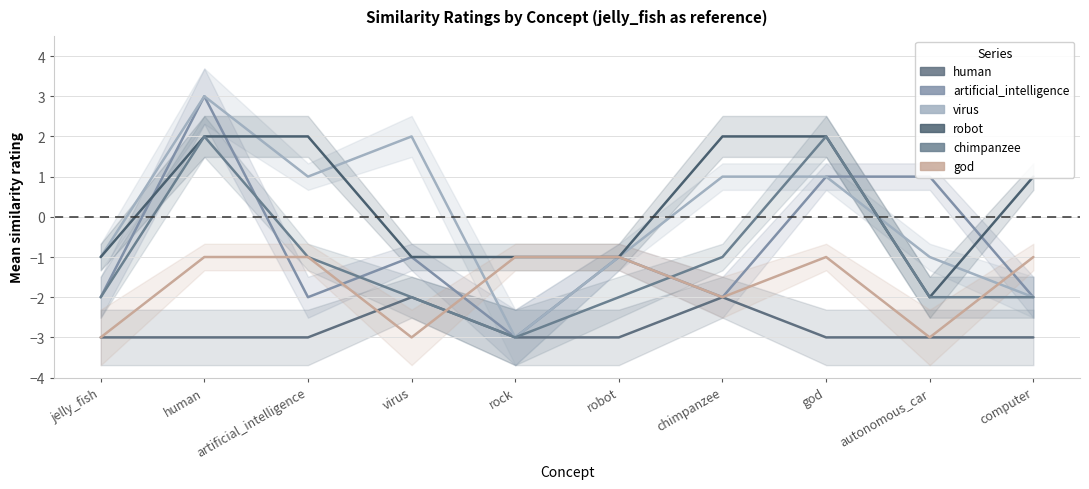

Does the chart display data point markers on the line(s)?

No